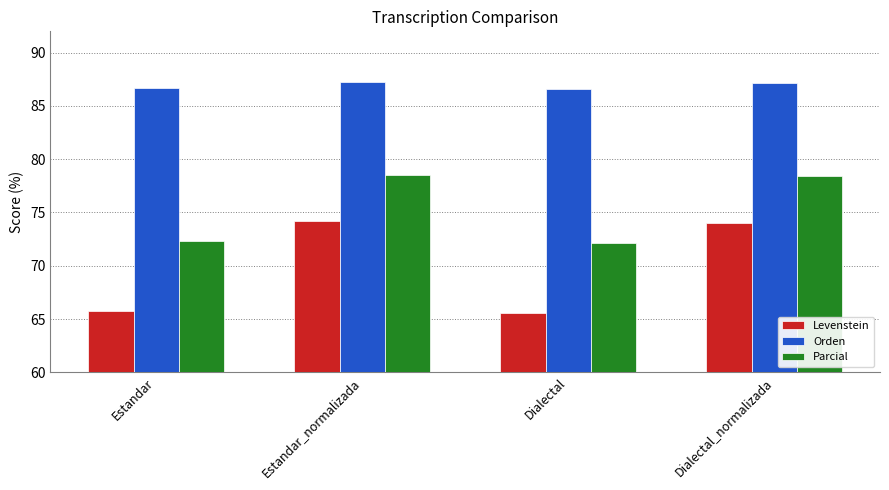

What are all the series names shown in the legend?

Levenstein, Orden, Parcial